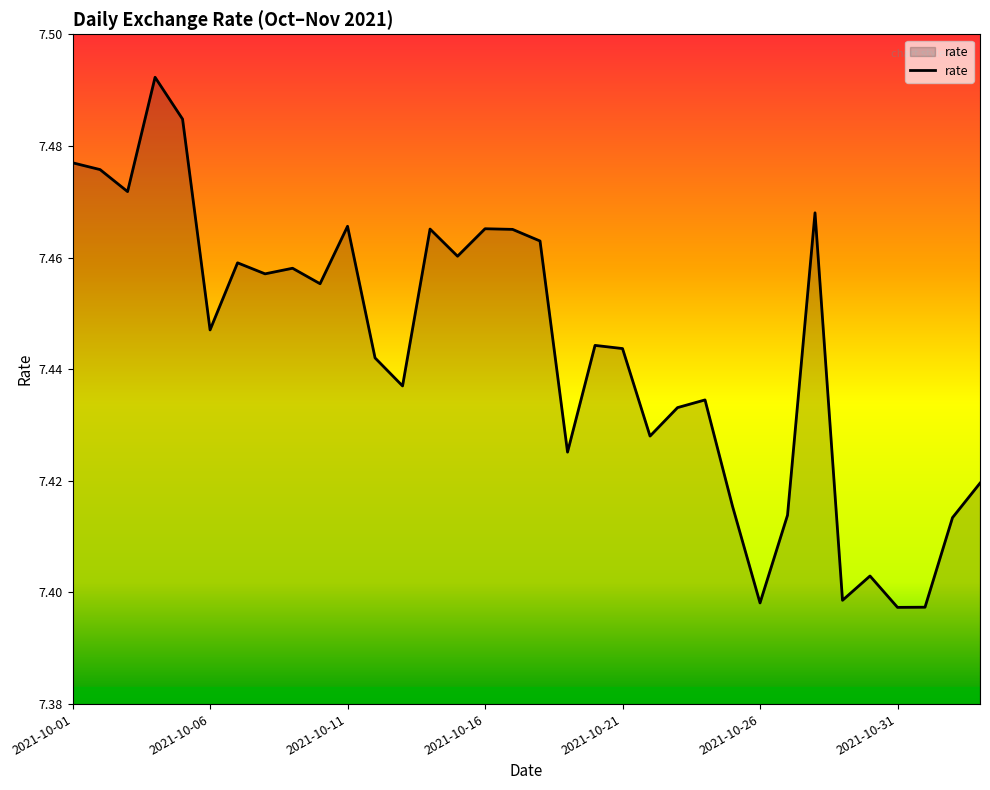

What is the value of the 14th point from the left?

7.5